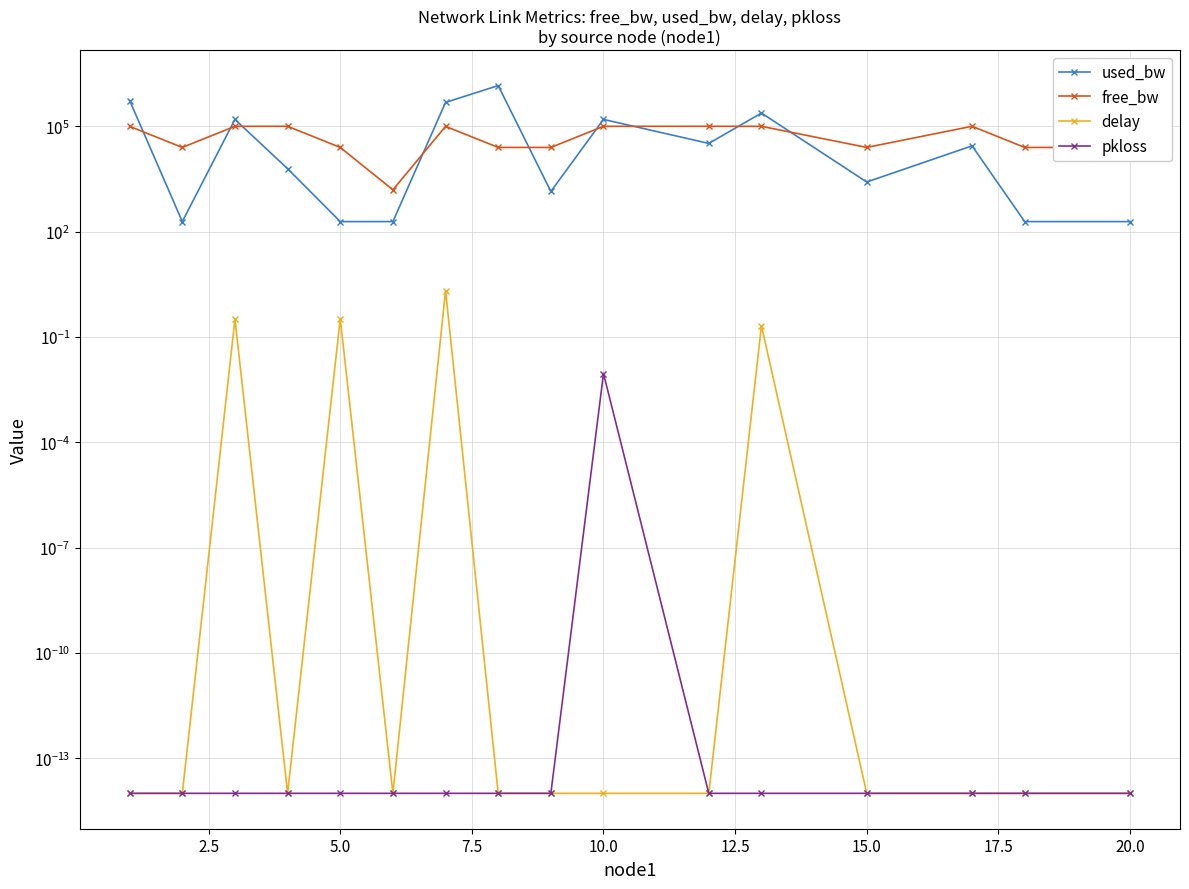

Reading left to right, what are all the values shown in this chart?

used_bw: 541276.4	192.8	157019.2	6178.6	192.8	192.9	478046.9	1443354.4	1390.0	157019.2	32519.1	238413.3	2587.1	27727.2	192.8	192.8
free_bw: 99458.7	24999.8	99843.0	99993.8	24999.8	1549.8	99521.8	24999.8	24998.6	99843.0	99967.5	99761.6	24997.4	99972.3	24999.8	24999.8
delay: 0.0	0.0	0.3	0.0	0.3	0.0	2.1	0.0	0.0	0.0	0.0	0.2	0.0	0.0	0.0	0.0
pkloss: 0.0	0.0	0.0	0.0	0.0	0.0	0.0	0.0	0.0	0.0	0.0	0.0	0.0	0.0	0.0	0.0